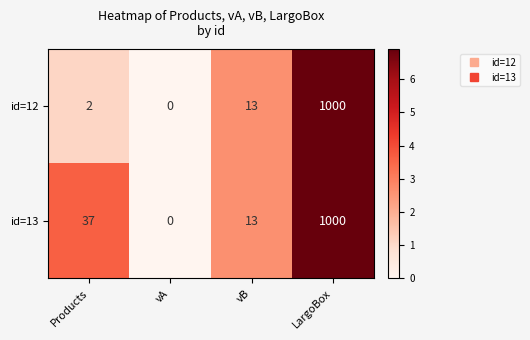

List the series in order of their overall mean, lowest first.

id=12, id=13